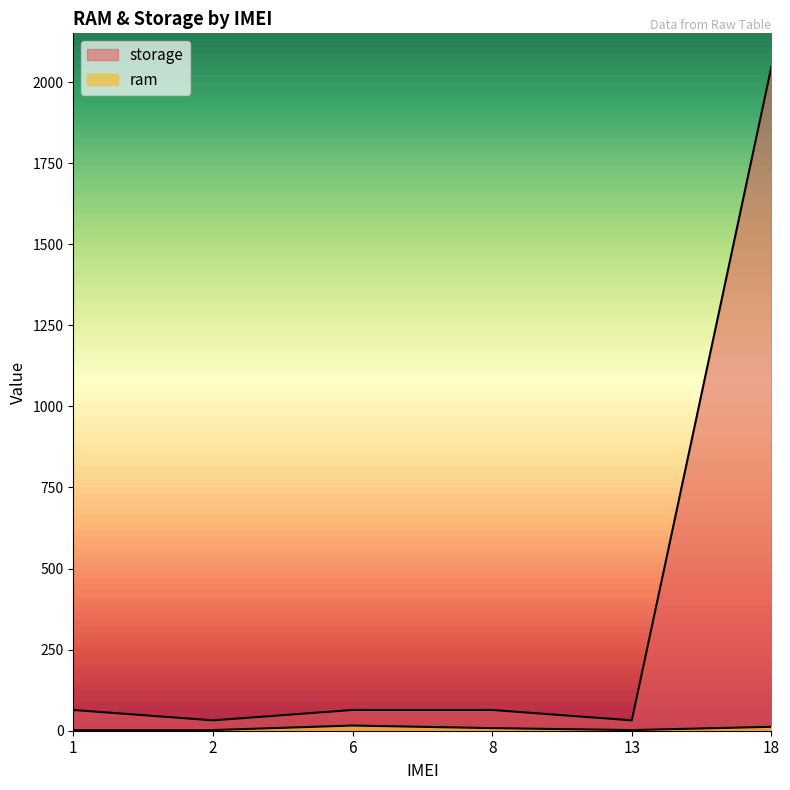

True or false: storage has more than 0 points higher than both neighbors.

False